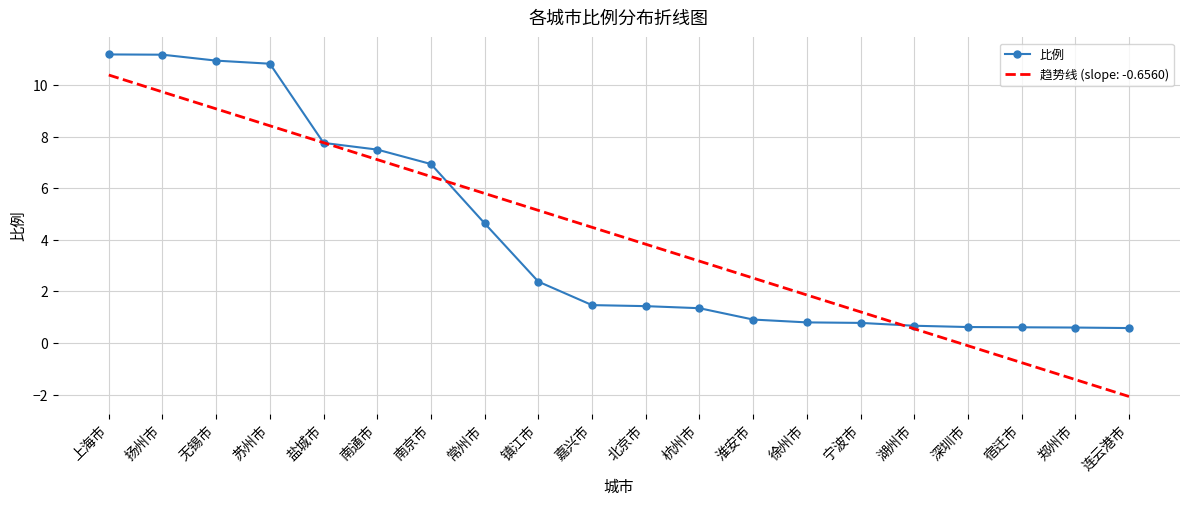

Which series has the largest range (max minus min)?

趋势线 (slope: -0.6560)